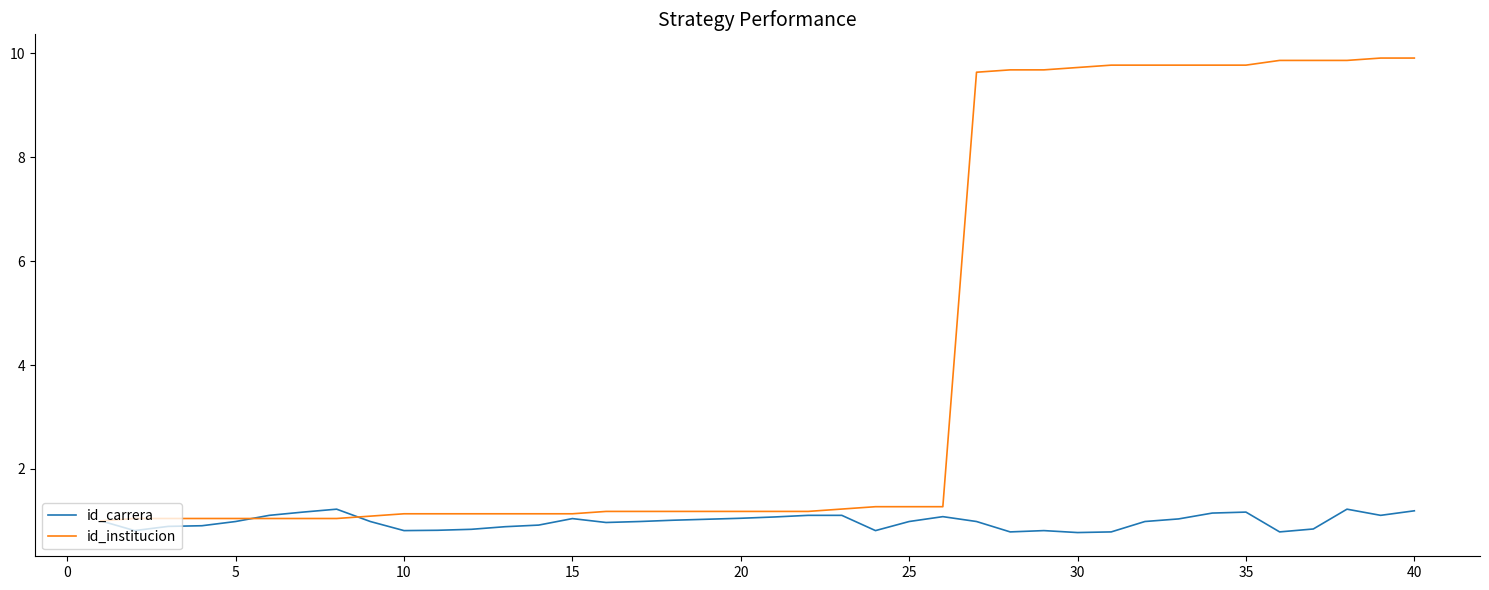

Which series has the widest spread of values?

id_institucion